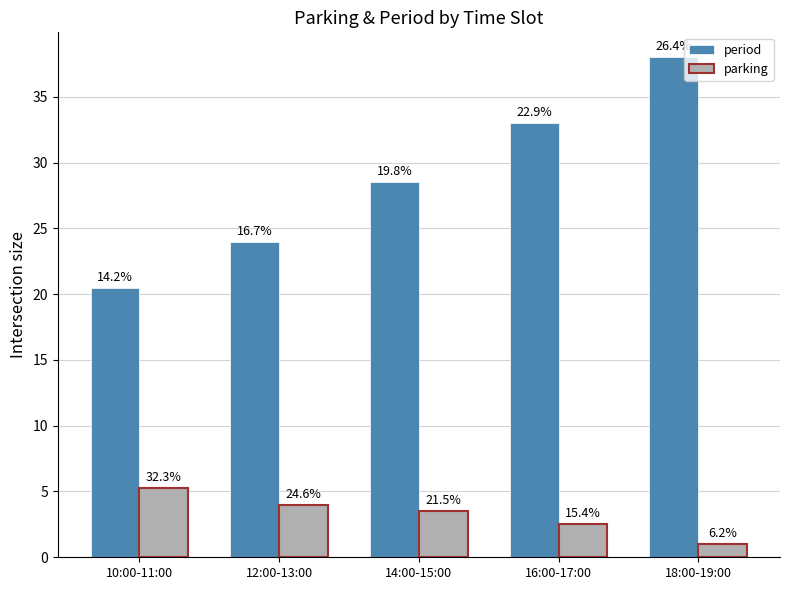

How many groups of bars are there?

5